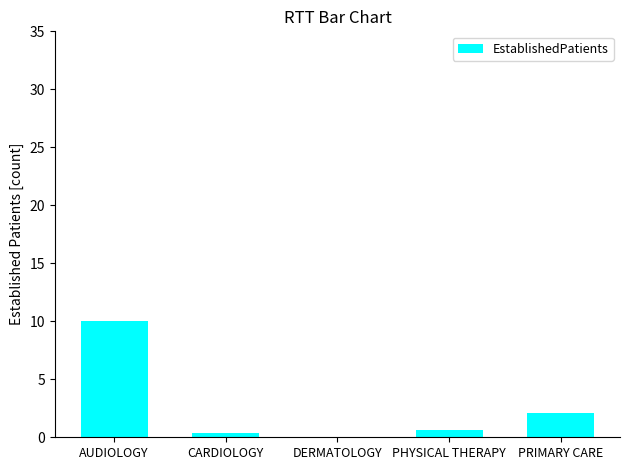

What is the average value?

2.6